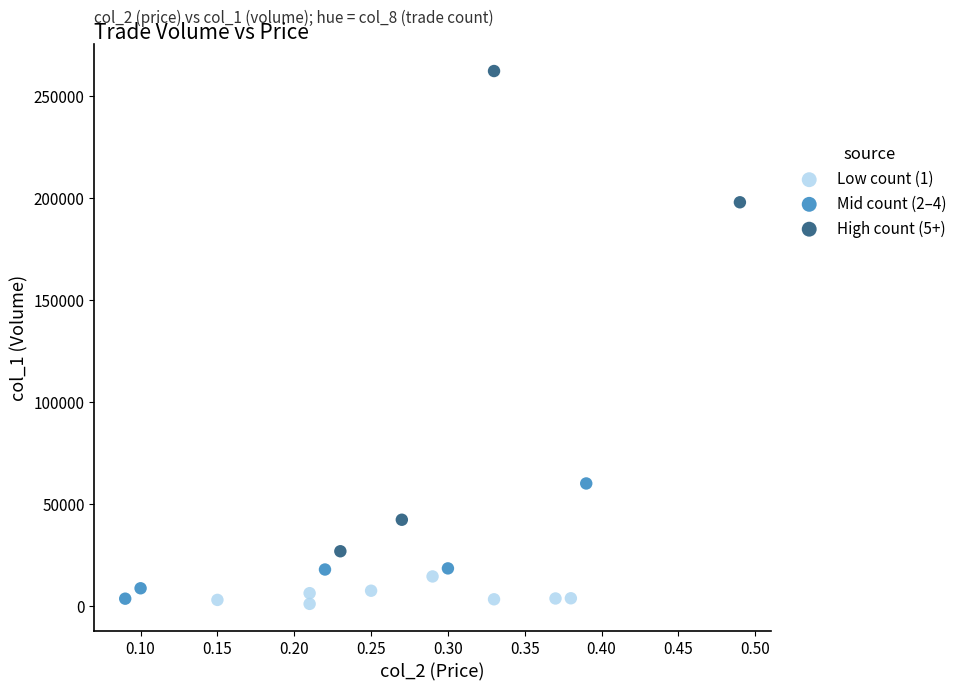

Which series contains the highest Y value?

High count (5+)